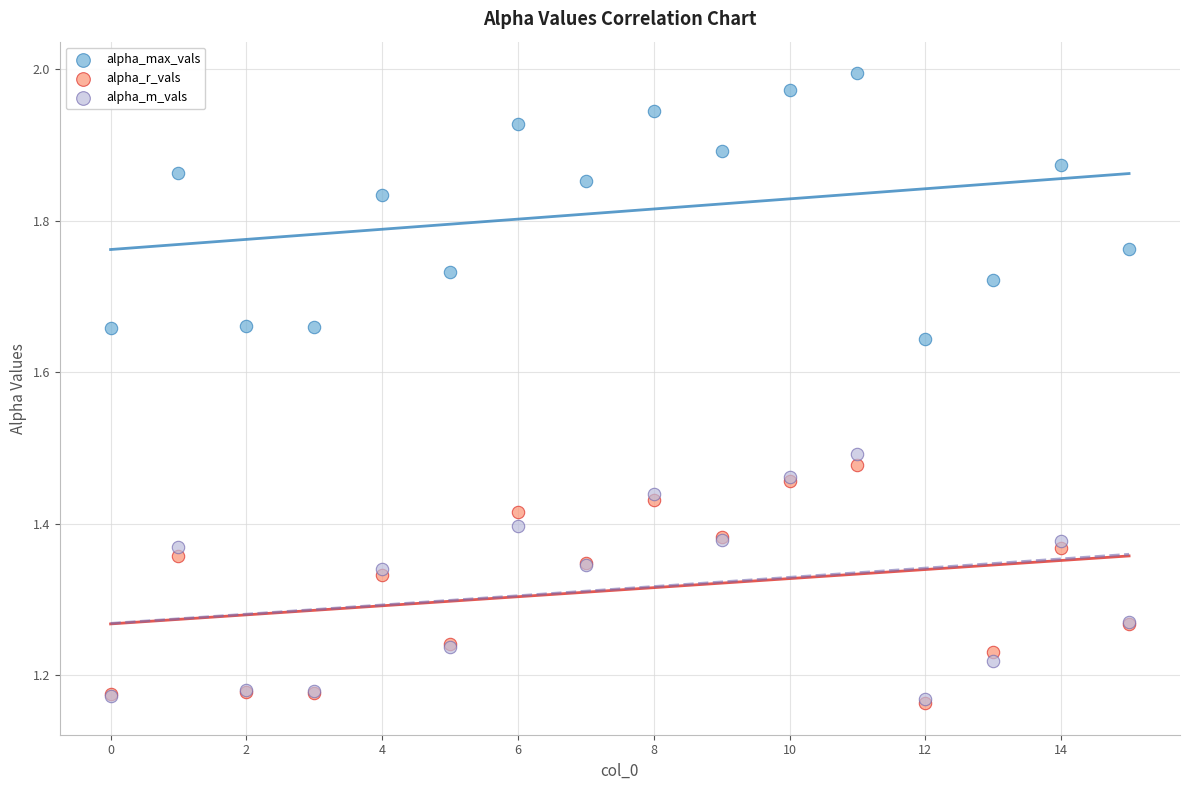

What are all the series names shown in the legend?

alpha_max_vals, alpha_r_vals, alpha_m_vals